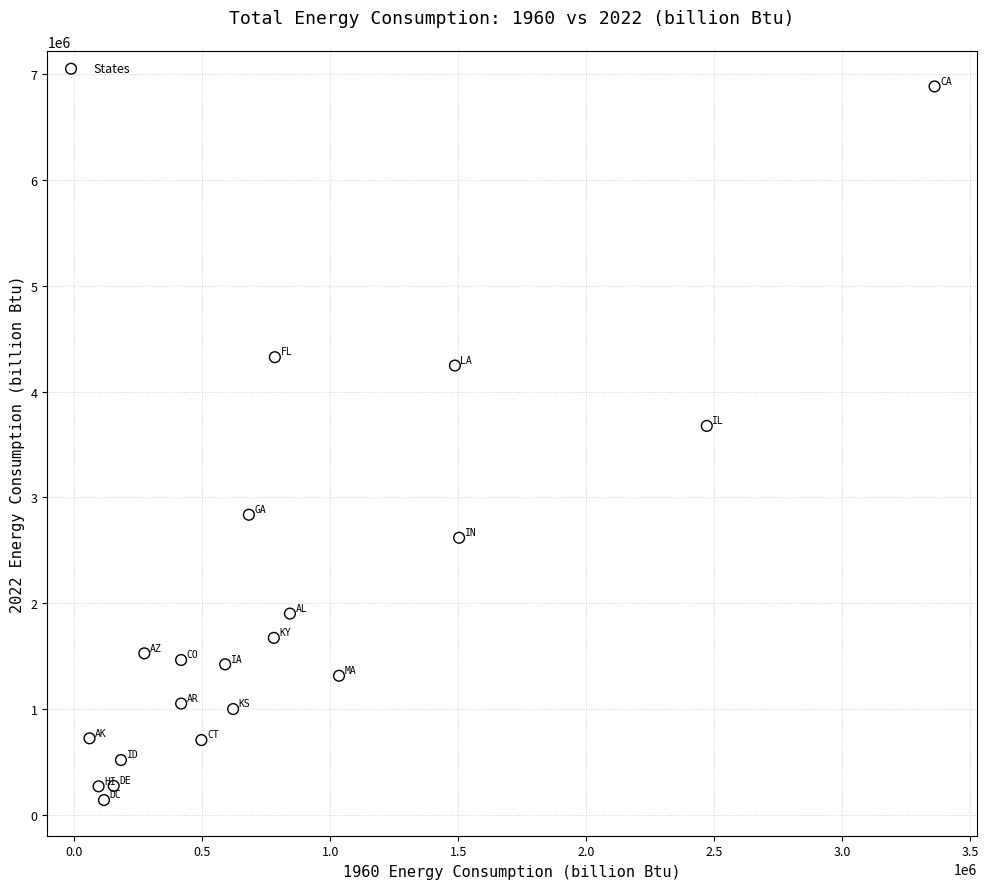

What Y value in the scatter plot is closest to 3511744?

3675647